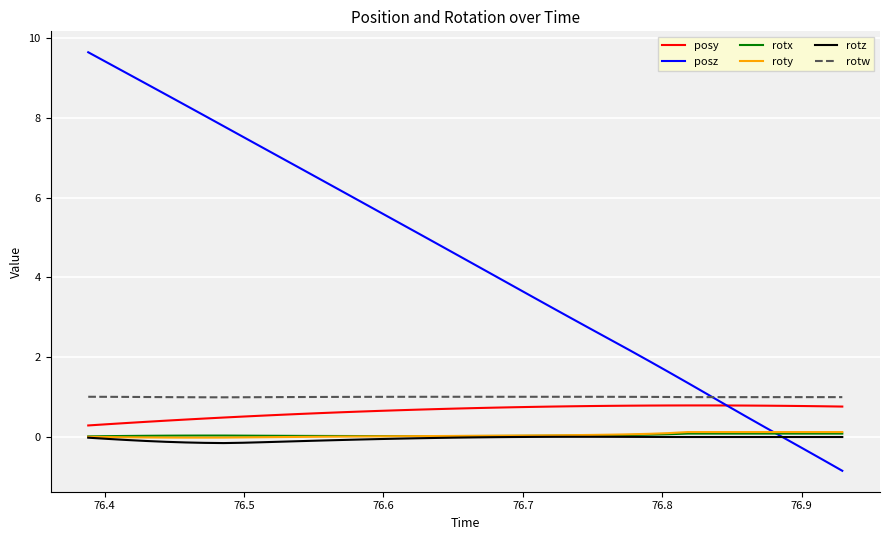

How many series are shown in this chart?

6